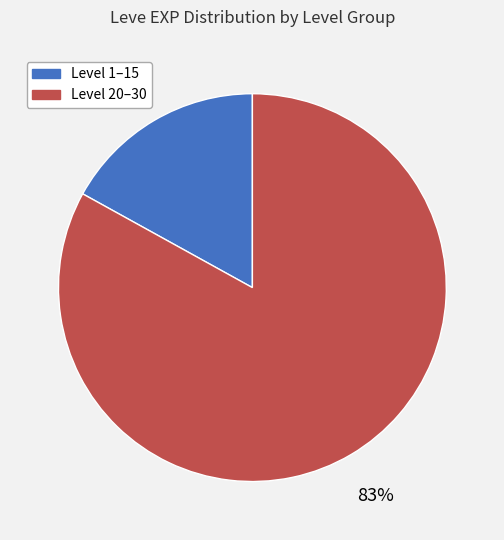

Is there any slice that represents more than half of the pie?

Yes